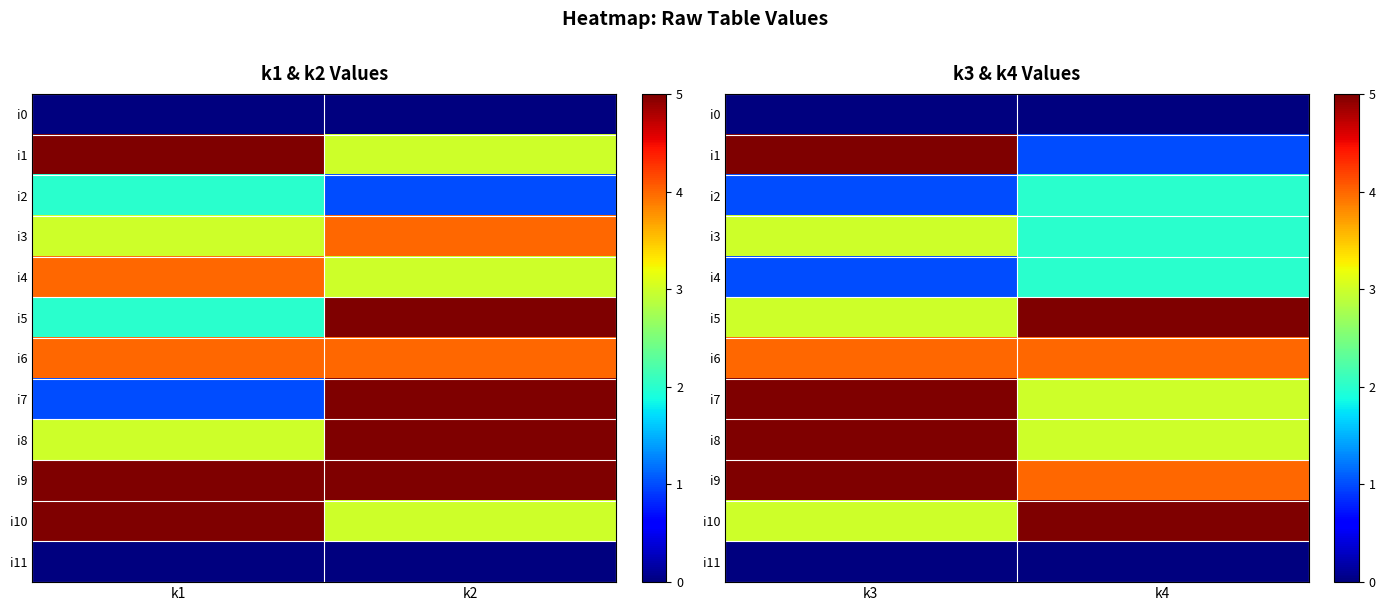

Which series has the largest total across all categories?

i9